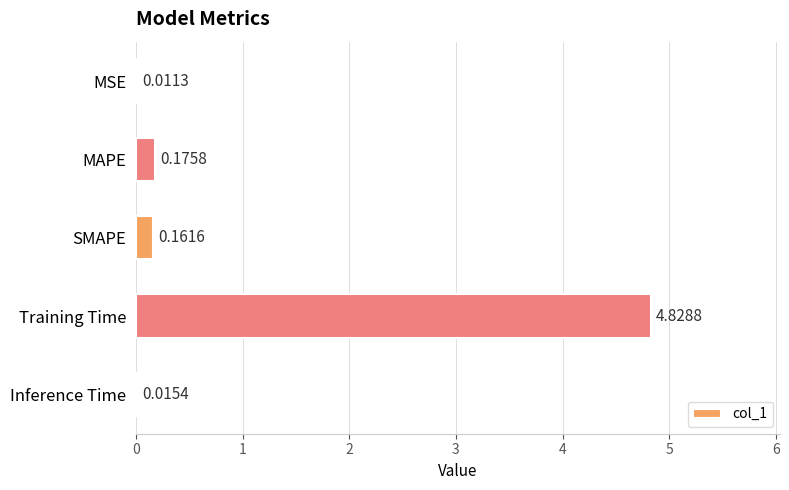

Between Training Time and Inference Time, which is larger?

Training Time